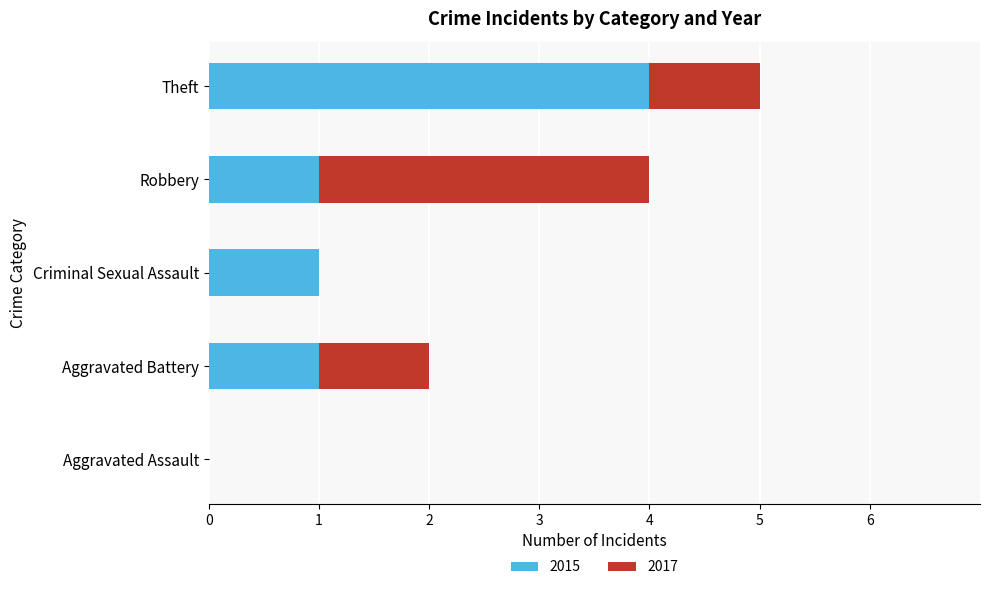

At which category is the sum across all series the highest?

Theft